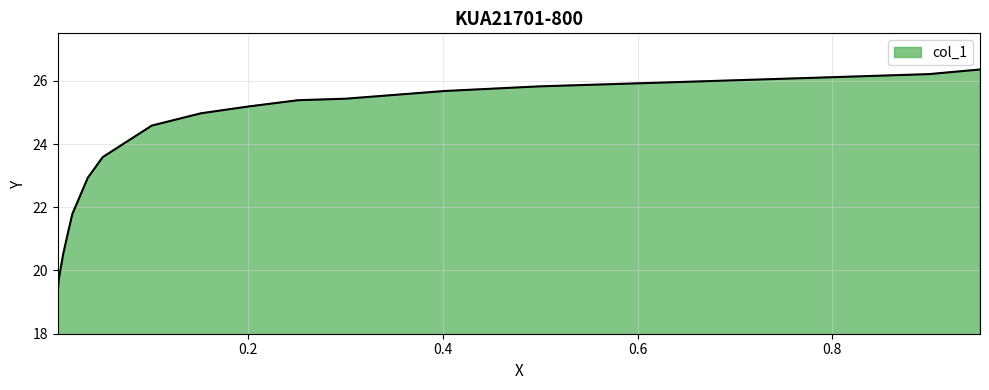

The value at 0.8008 is 26.1. True or false?

True